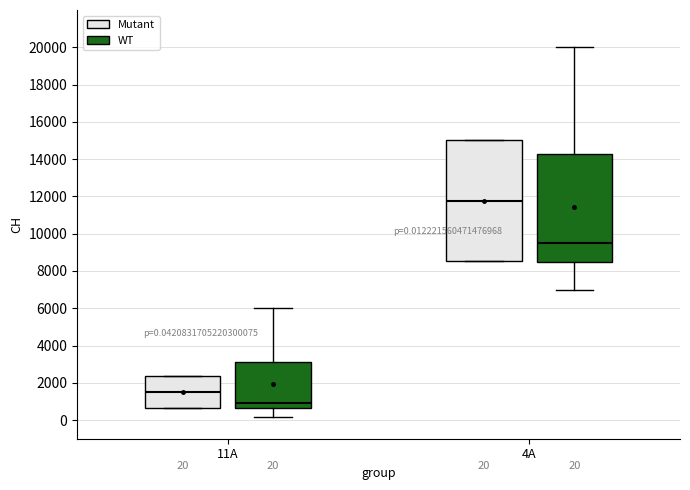

Comparing the boxes themselves (not the whiskers), which one is the tallest?

4A (Mutant)